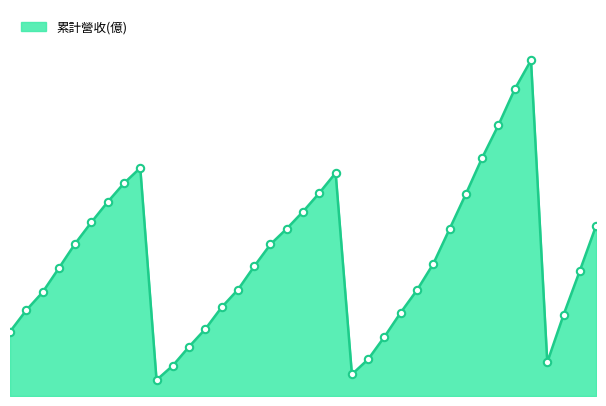

Is this an area chart (filled region under the line)?

Yes